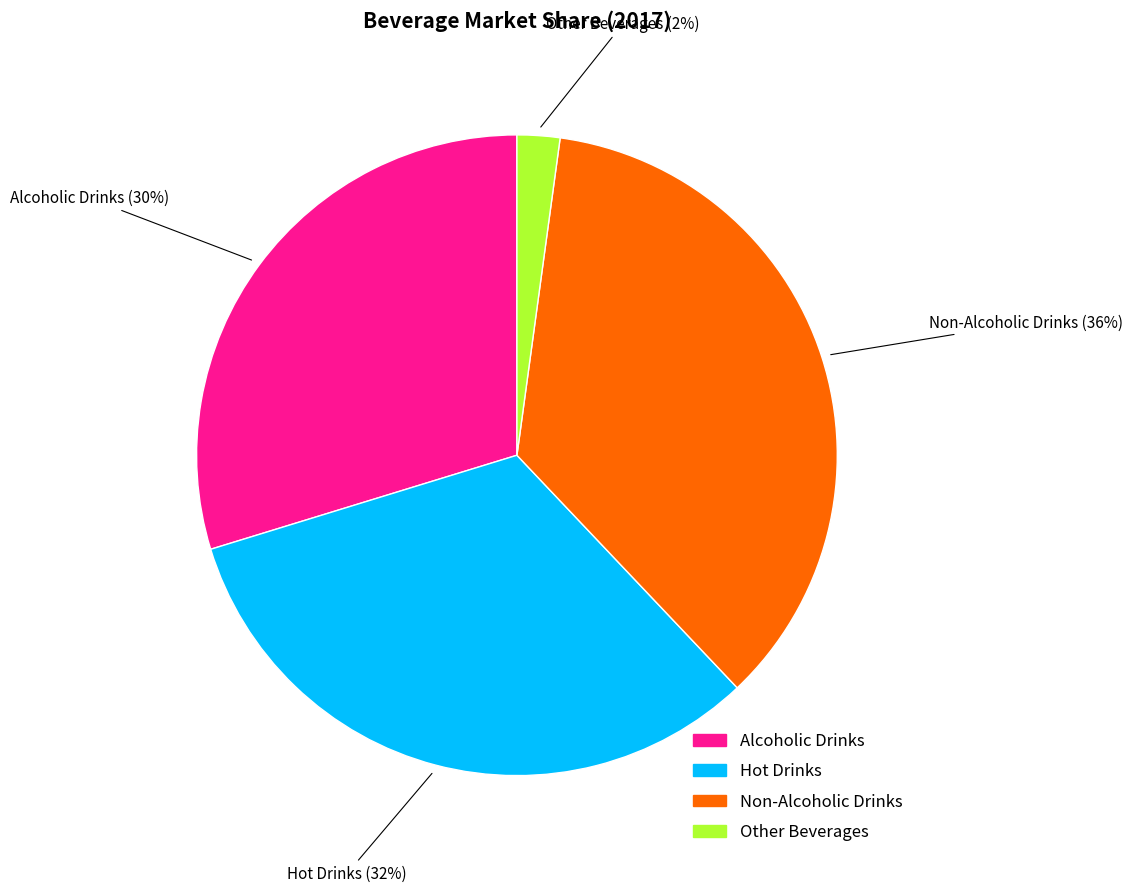

Does any single category account for the majority?

No